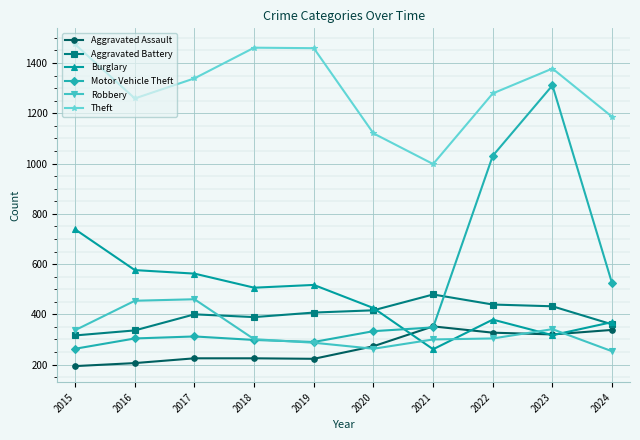

What is the difference between the maximum and minimum values in the Aggravated Battery series?

163